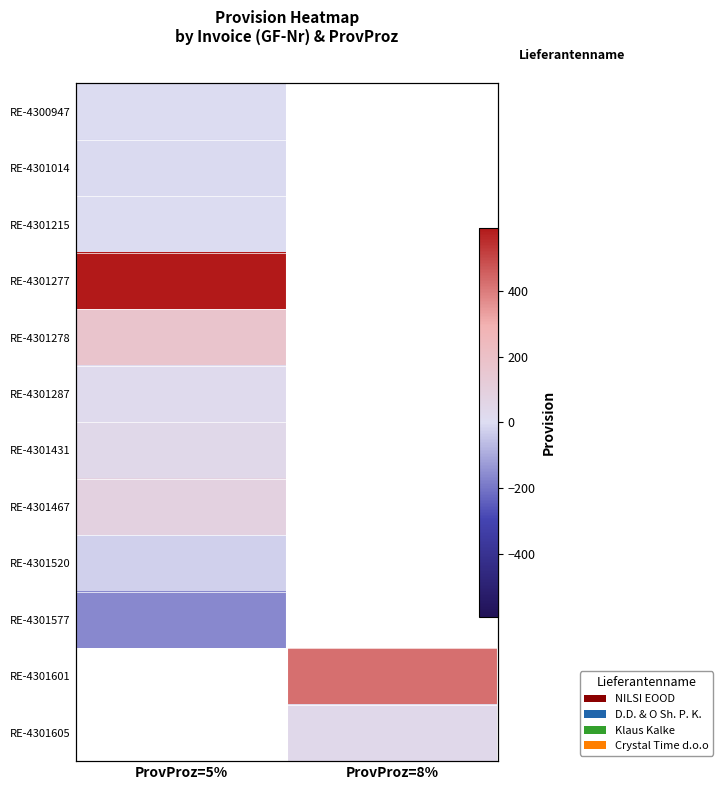

Which series has the widest spread of values?

RE-4300947